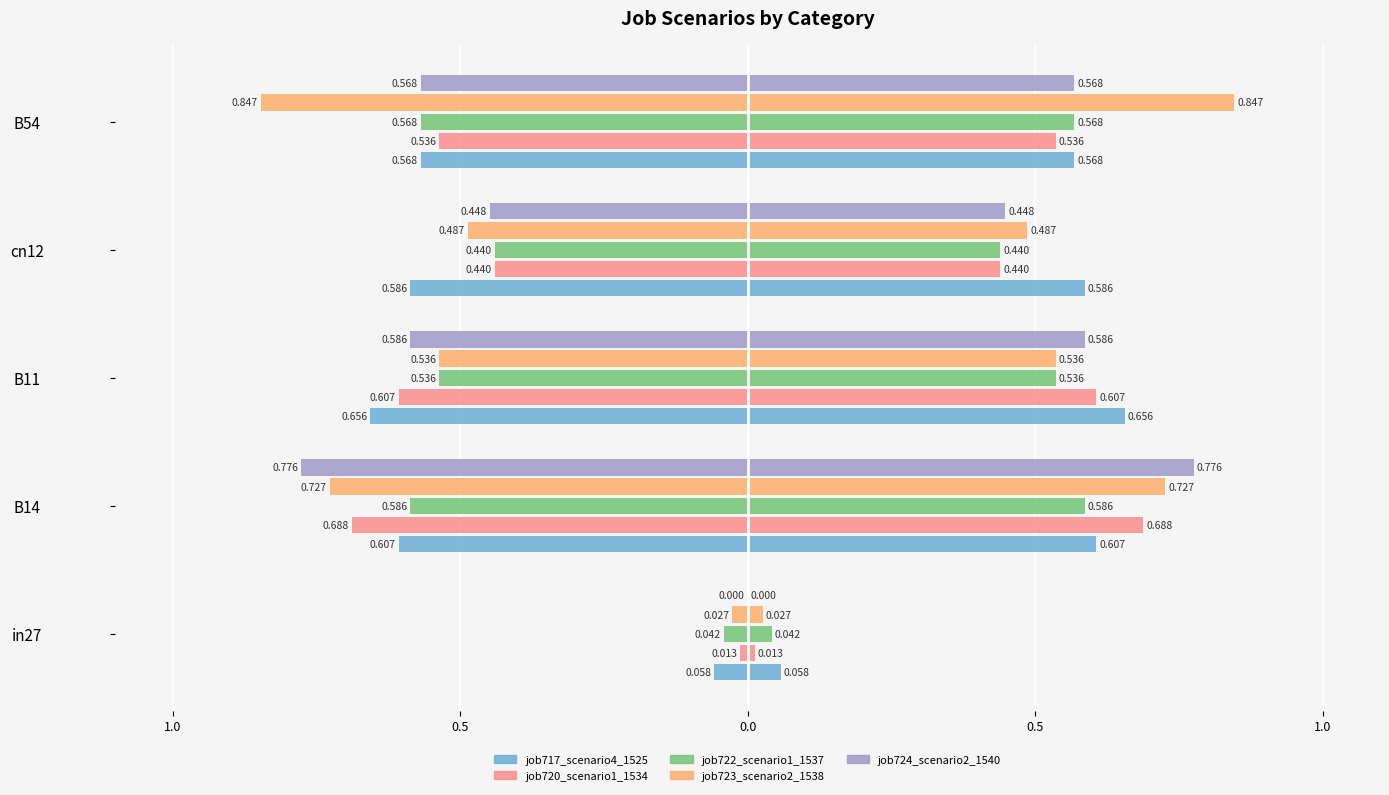

Which series has the largest range (max minus min)?

job723_scenario2_1538